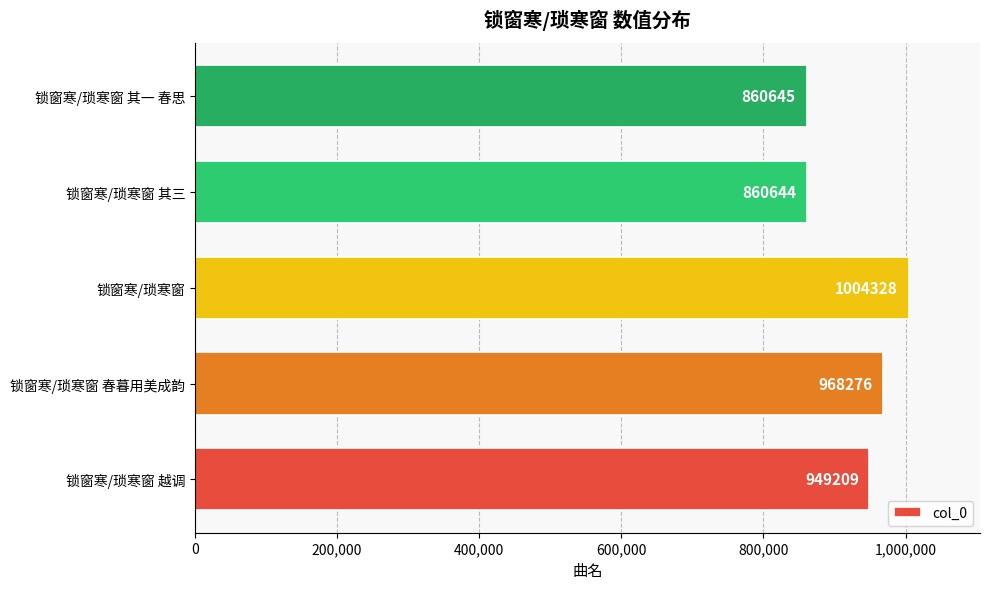

Rank the categories by value from lowest to highest.

锁窗寒/琐寒窗 其三, 锁窗寒/琐寒窗 其一 春思, 锁窗寒/琐寒窗 越调, 锁窗寒/琐寒窗 春暮用美成韵, 锁窗寒/琐寒窗